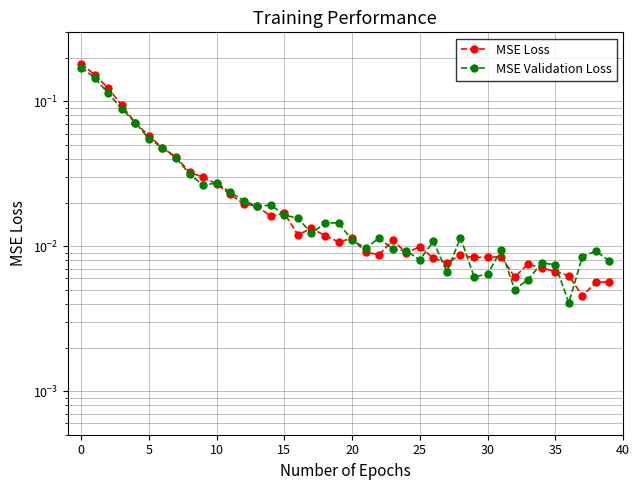

The MSE Validation Loss series shows 0.0 at 31. True or false?

False